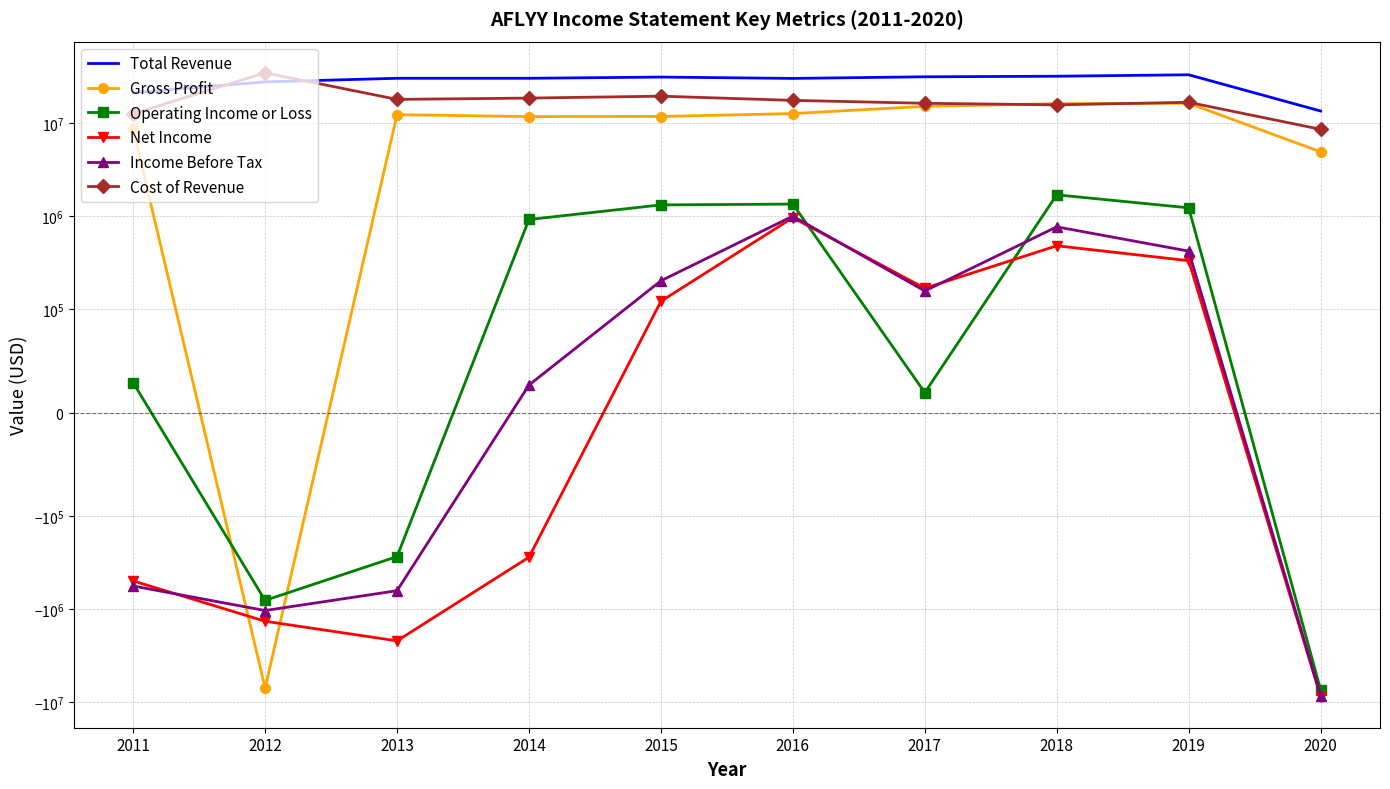

How many lines are shown in the chart?

6